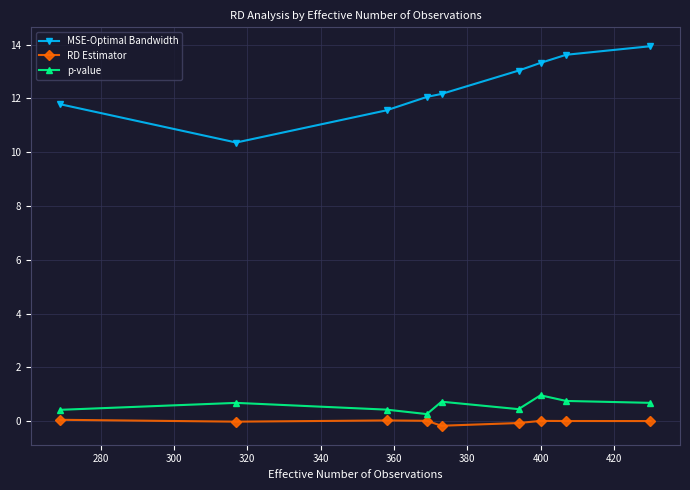

Rank the series by their maximum value, from lowest to highest.

RD Estimator, p-value, MSE-Optimal Bandwidth